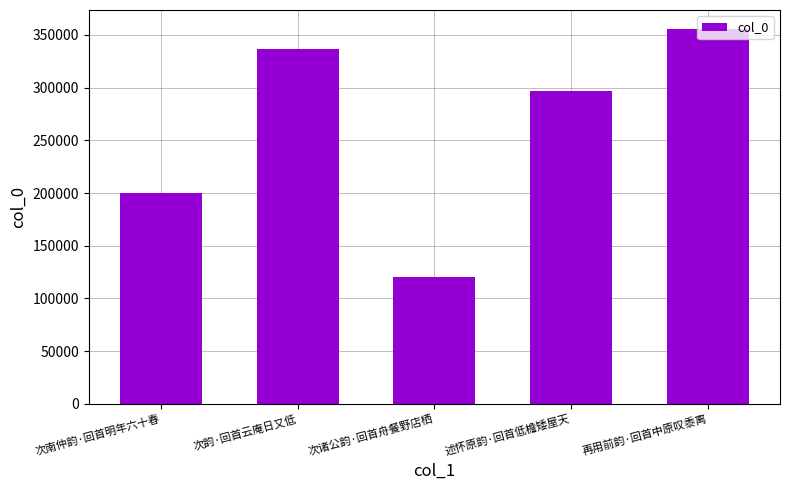

How many bars are there in total?

5